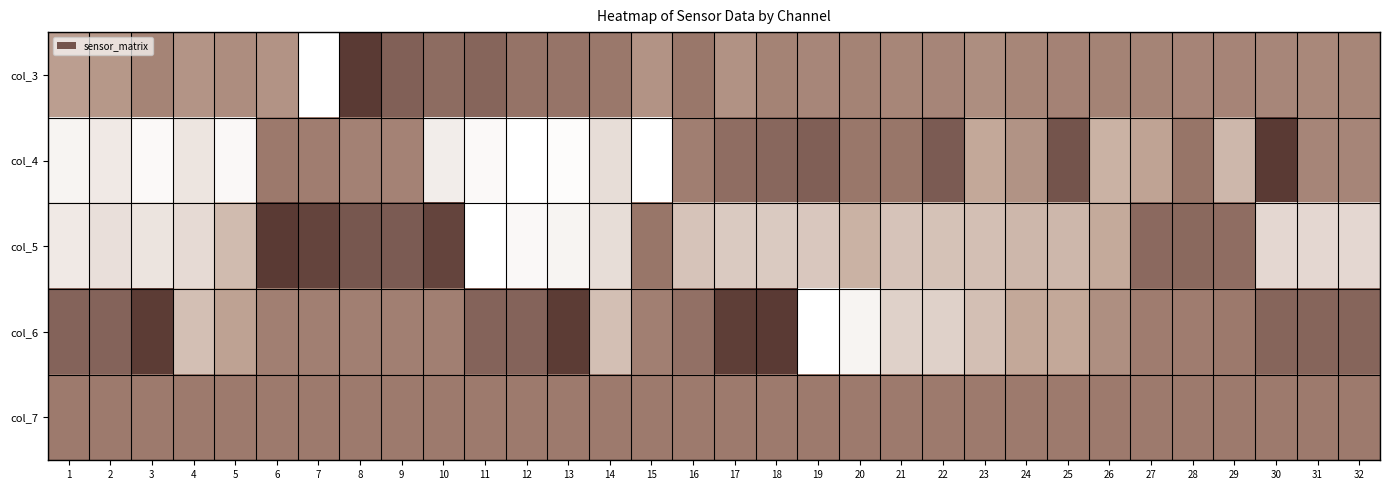

Reading left to right, what are all the values shown in this chart?

col_3: 1=0.3	2=0.3	3=0.5	4=0.4	5=0.4	6=0.4	7=0.0	8=1.0	9=0.7	10=0.6	11=0.7	12=0.6	13=0.5	14=0.5	15=0.4	16=0.5	17=0.4	18=0.5	19=0.4	20=0.5	21=0.4	22=0.4	23=0.4	24=0.4	25=0.5	26=0.5	27=0.5	28=0.4	29=0.4	30=0.4	31=0.4	32=0.4
col_4: 1=0.0	2=0.1	3=0.0	4=0.1	5=0.0	6=0.5	7=0.5	8=0.5	9=0.5	10=0.1	11=0.0	12=0.0	13=0.0	14=0.1	15=0.0	16=0.5	17=0.6	18=0.6	19=0.7	20=0.5	21=0.5	22=0.7	23=0.3	24=0.4	25=0.8	26=0.2	27=0.3	28=0.5	29=0.2	30=1.0	31=0.4	32=0.4
col_5: 1=0.1	2=0.1	3=0.1	4=0.1	5=0.2	6=1.0	7=0.9	8=0.8	9=0.7	10=0.9	11=0.0	12=0.0	13=0.0	14=0.1	15=0.5	16=0.2	17=0.2	18=0.2	19=0.2	20=0.2	21=0.2	22=0.2	23=0.2	24=0.2	25=0.2	26=0.2	27=0.6	28=0.6	29=0.6	30=0.1	31=0.1	32=0.1
col_6: 1=0.7	2=0.7	3=1.0	4=0.2	5=0.3	6=0.5	7=0.5	8=0.5	9=0.5	10=0.5	11=0.7	12=0.7	13=1.0	14=0.2	15=0.5	16=0.6	17=1.0	18=1.0	19=0.0	20=0.0	21=0.1	22=0.1	23=0.2	24=0.3	25=0.3	26=0.4	27=0.5	28=0.5	29=0.5	30=0.7	31=0.7	32=0.7
col_7: 1=0.5	2=0.5	3=0.5	4=0.5	5=0.5	6=0.5	7=0.5	8=0.5	9=0.5	10=0.5	11=0.5	12=0.5	13=0.5	14=0.5	15=0.5	16=0.5	17=0.5	18=0.5	19=0.5	20=0.5	21=0.5	22=0.5	23=0.5	24=0.5	25=0.5	26=0.5	27=0.5	28=0.5	29=0.5	30=0.5	31=0.5	32=0.5